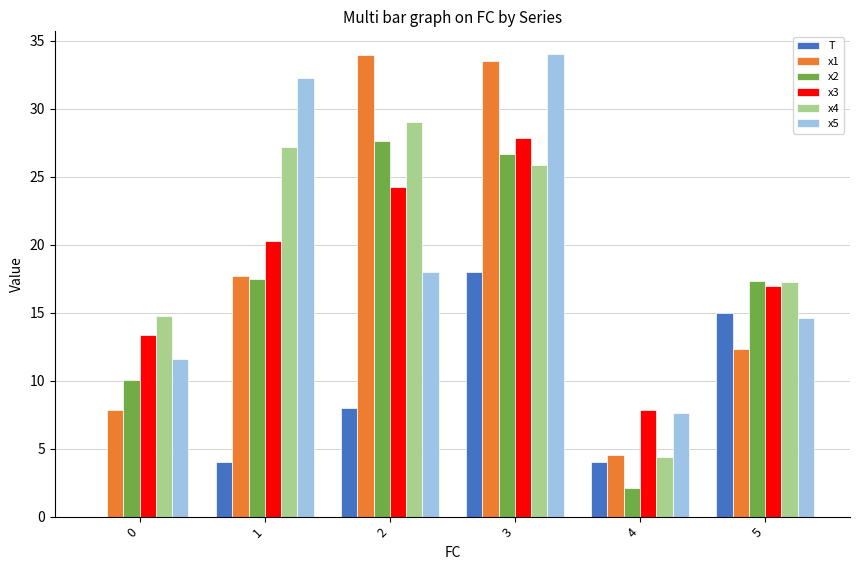

How many groups of bars are there?

6